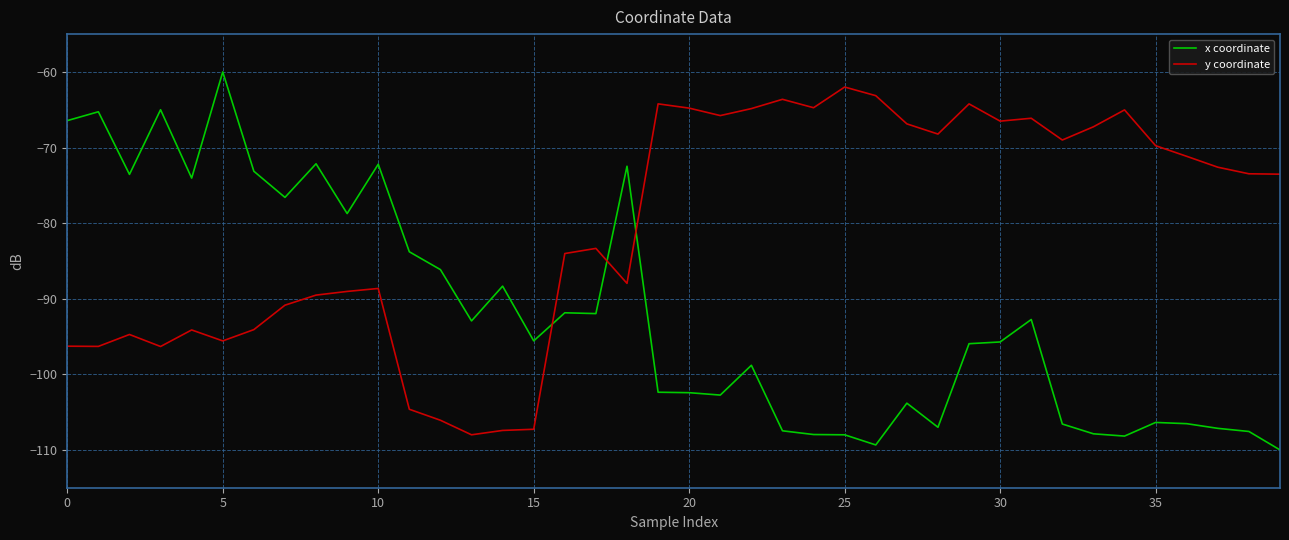

Which series has the largest range (max minus min)?

x coordinate